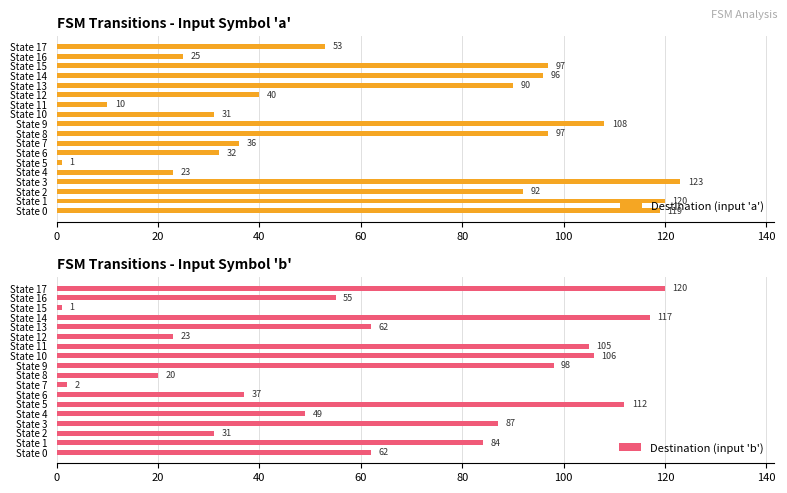

What is the minimum value shown in the chart?

1